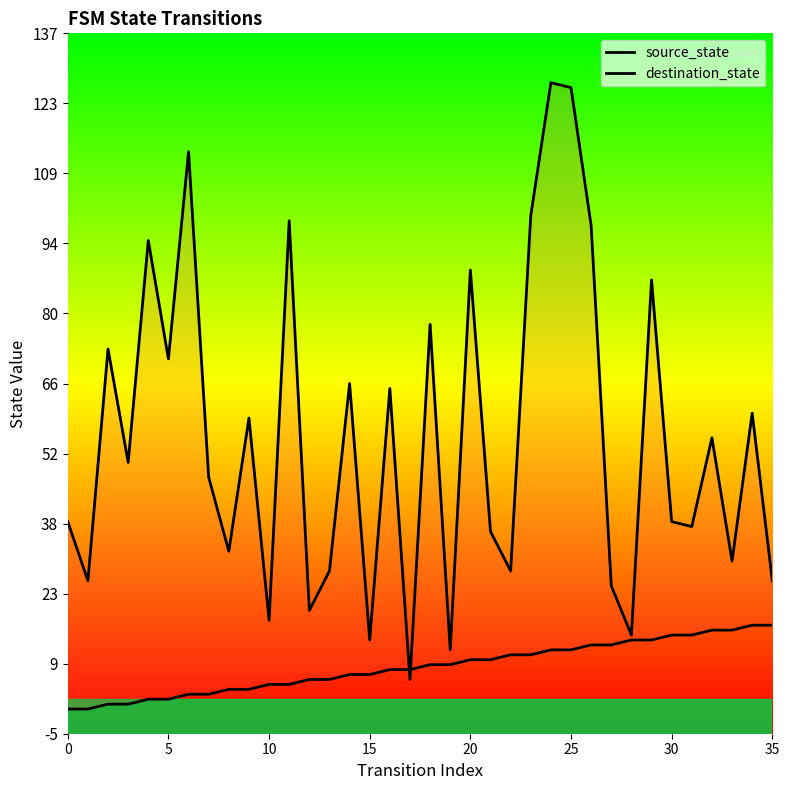

The destination_state series shows 6 at 15. True or false?

False